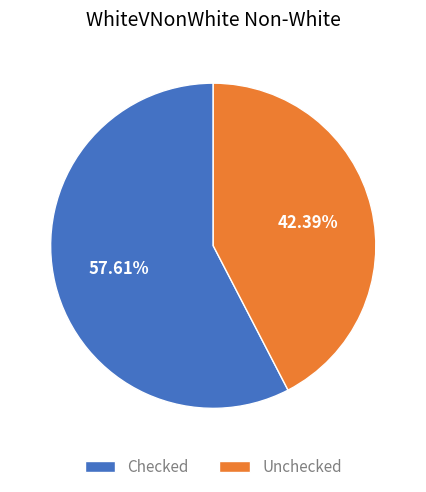

Which slice is the smallest?

Unchecked